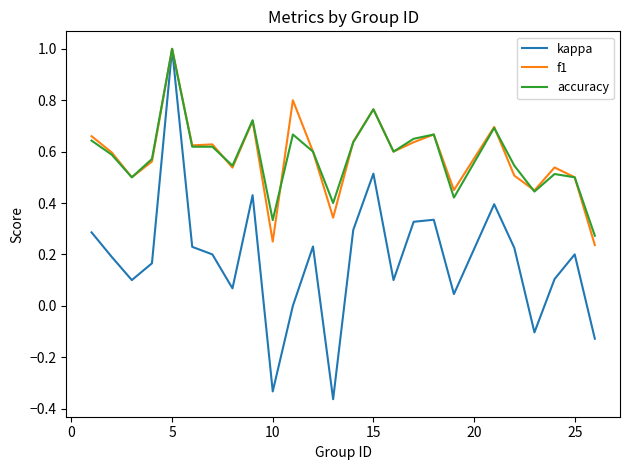

What is the greatest value displayed?

1.0